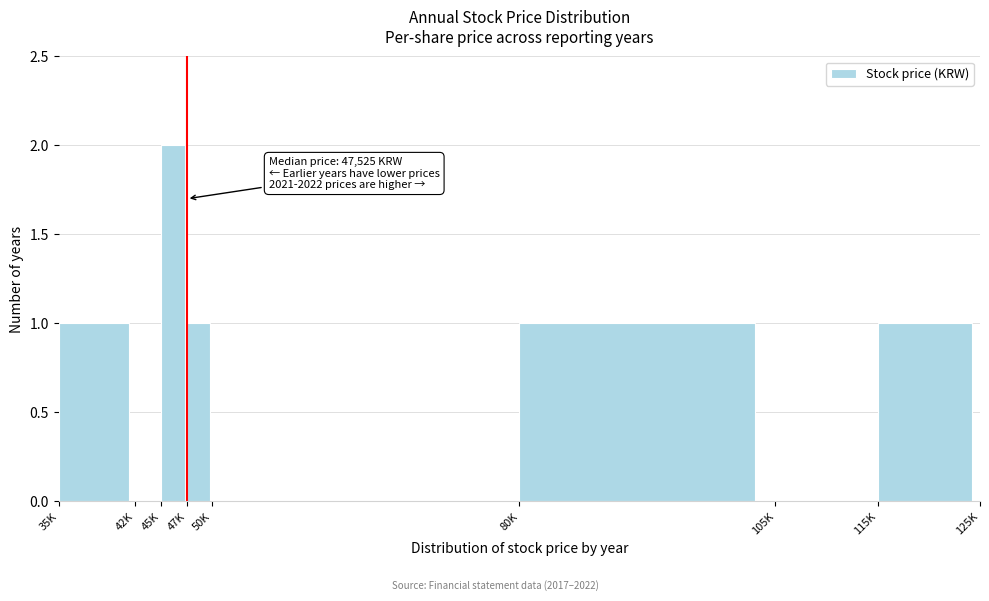

Reading left to right, extract all data points from this chart.

35K=1	42K=0	45K=2	47K=1	50K=0	80K=1	105K=0	115K=1